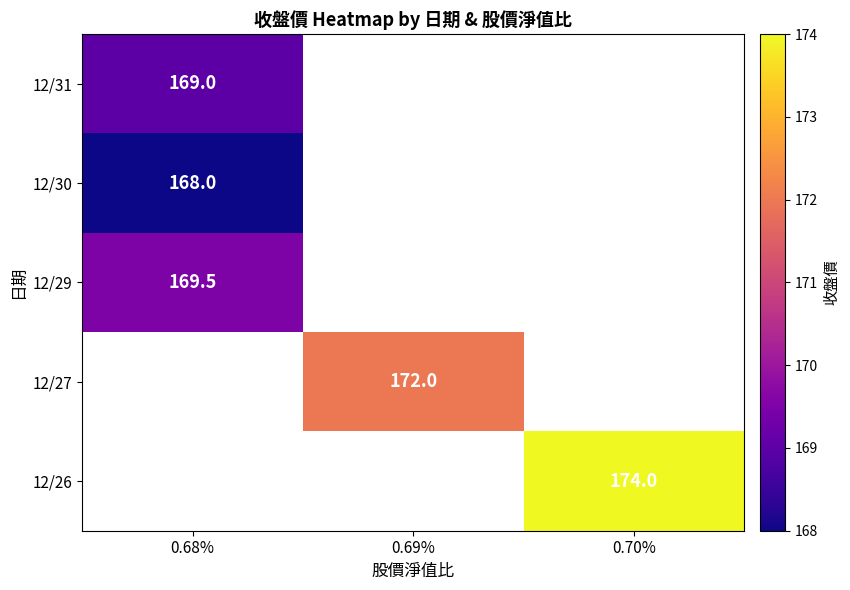

At which category does the chart reach its minimum across all series?

0.68%